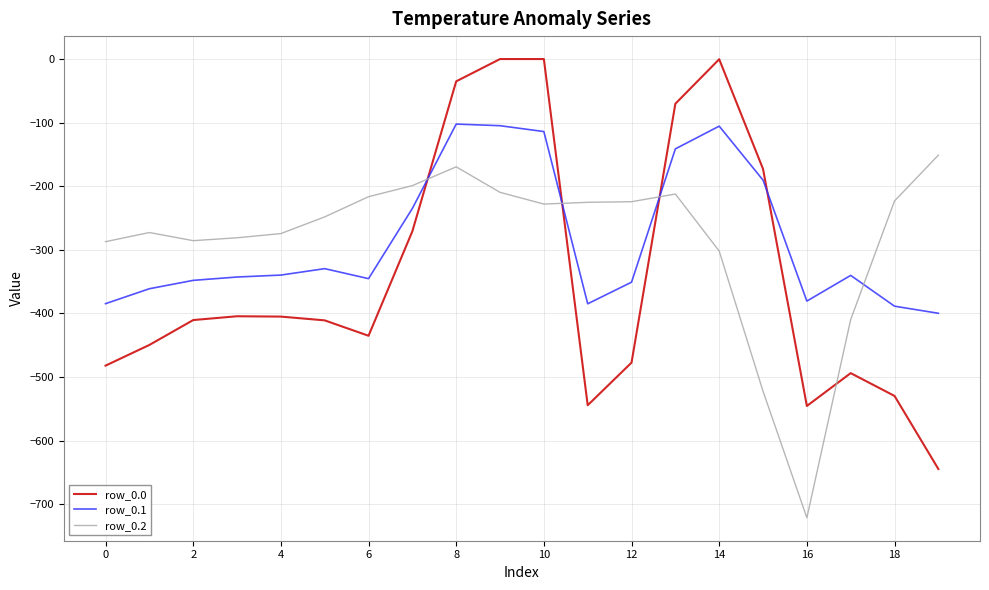

After their last crossing, which series has the higher values: row_0.0 or row_0.1?

row_0.1